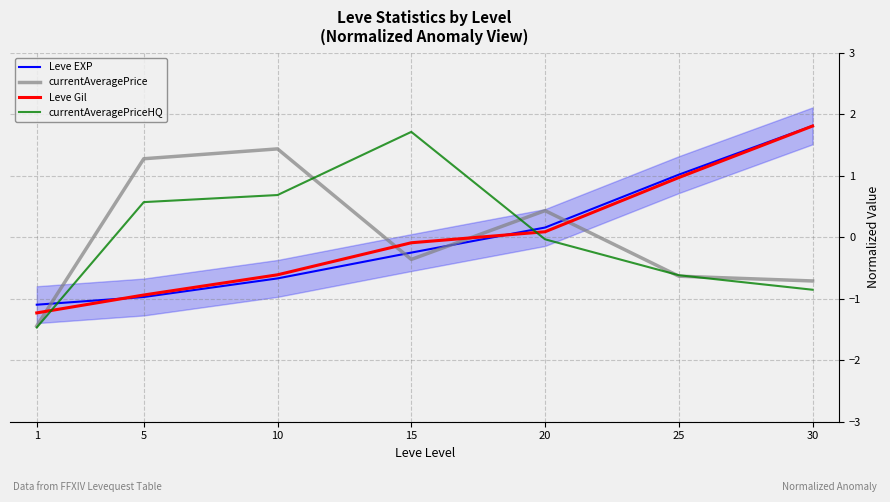

Is the value of currentAveragePriceHQ at 20 greater than the value of Leve EXP at 25?

No